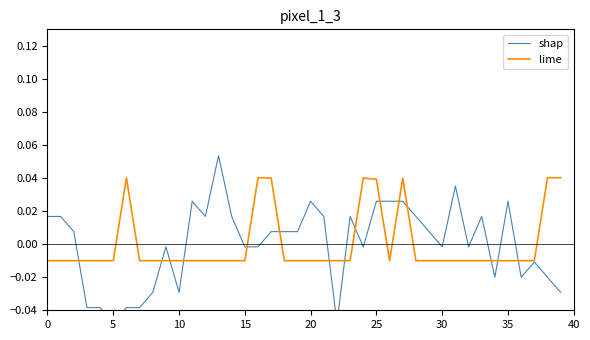

List the series in order of their overall mean, highest first.

shap, lime